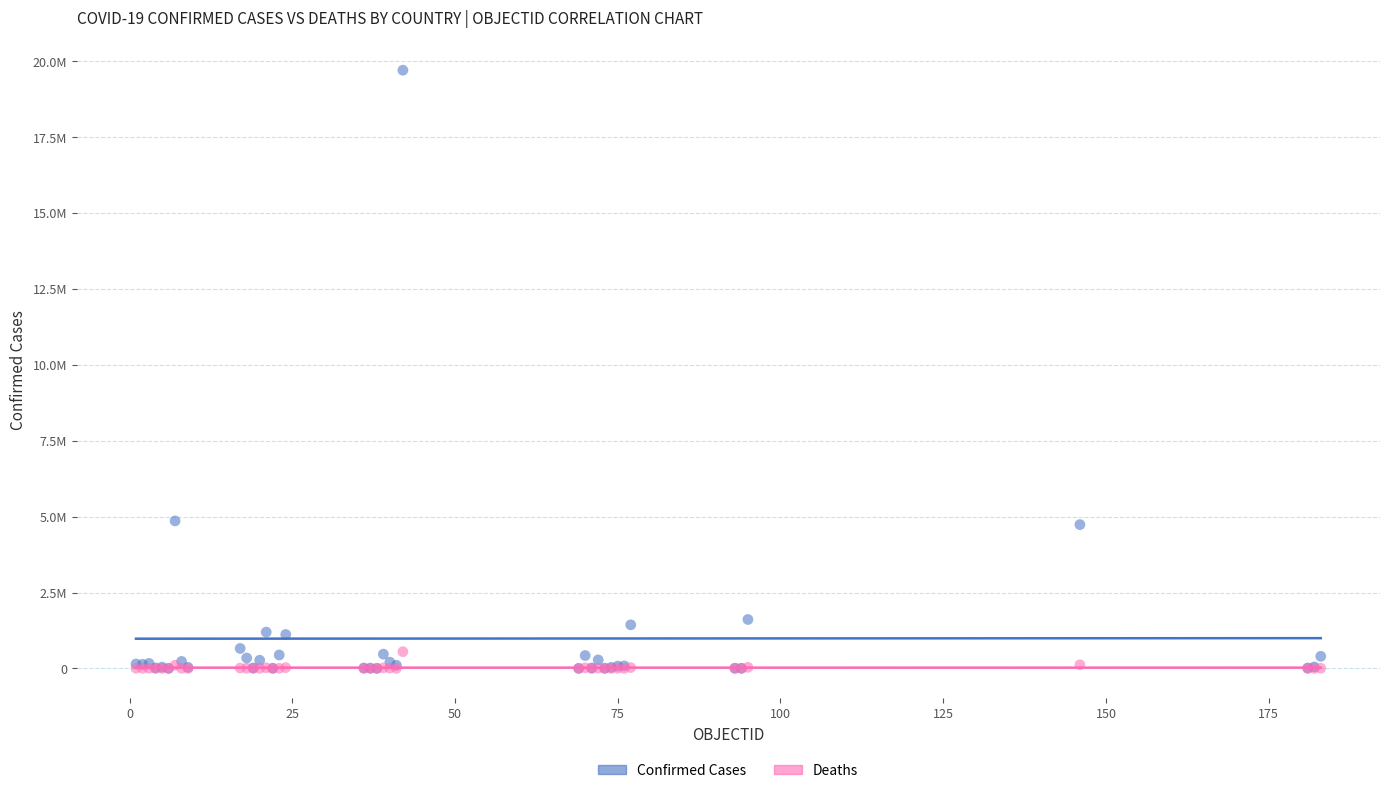

What are all the series names shown in the legend?

Confirmed Cases, Deaths